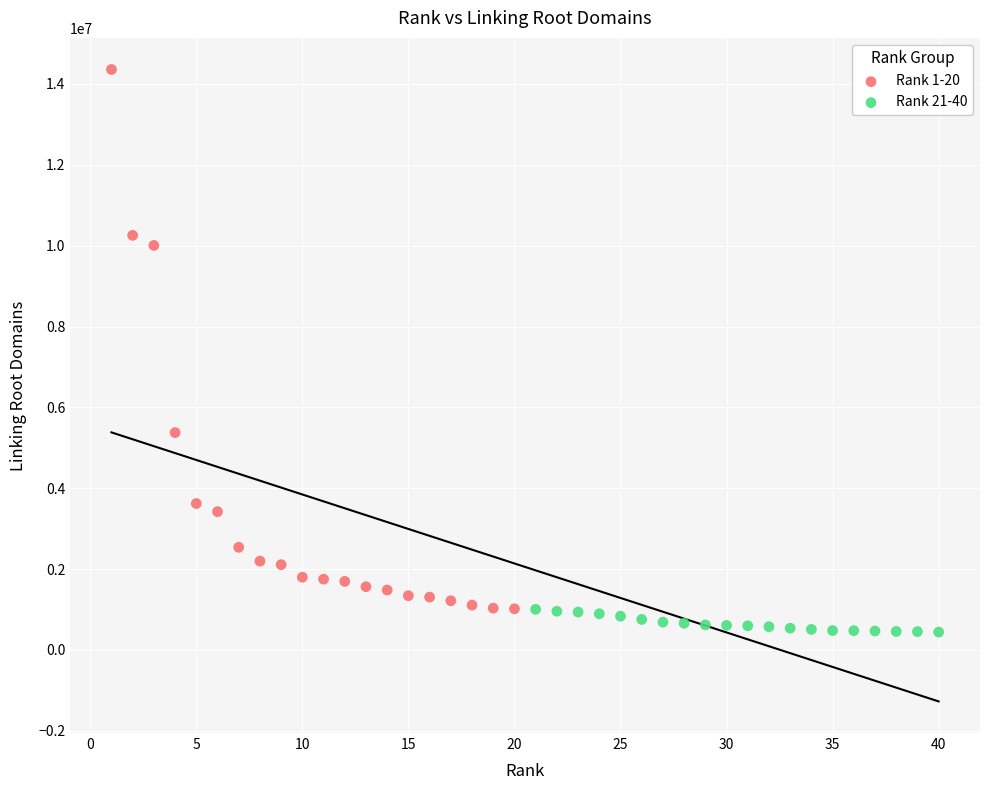

What are all the series names shown in the legend?

Rank 1-20, Rank 21-40